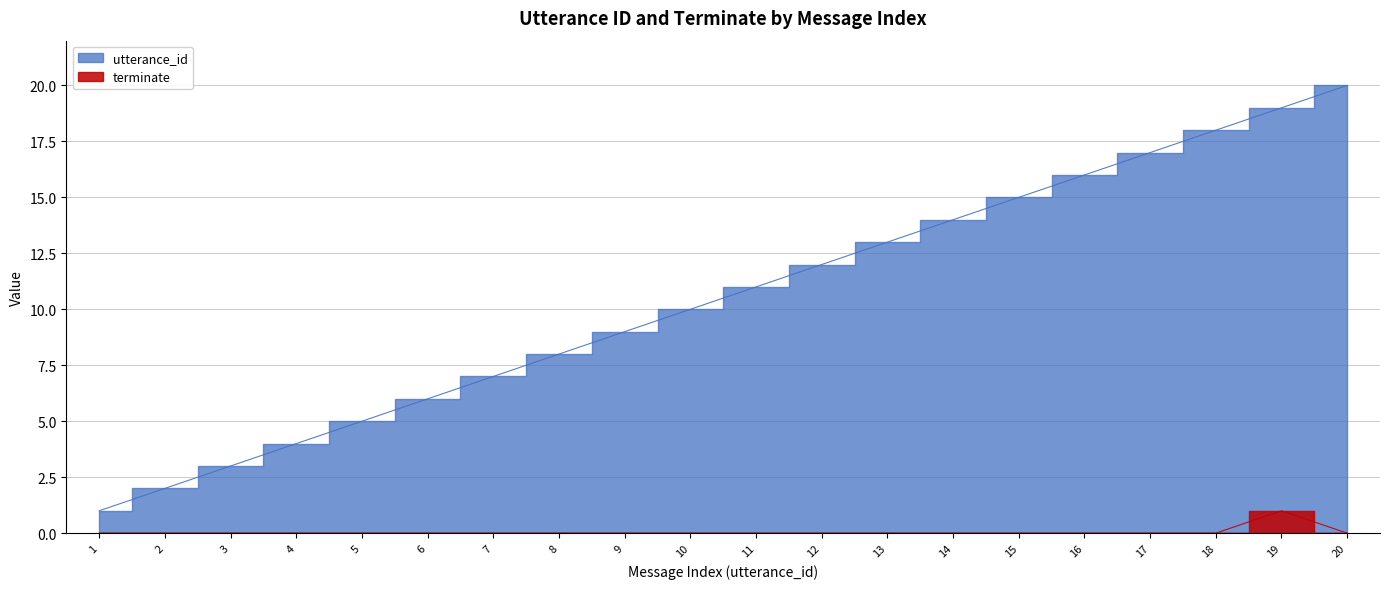

What is the spread (max minus min) of values at 19?

18